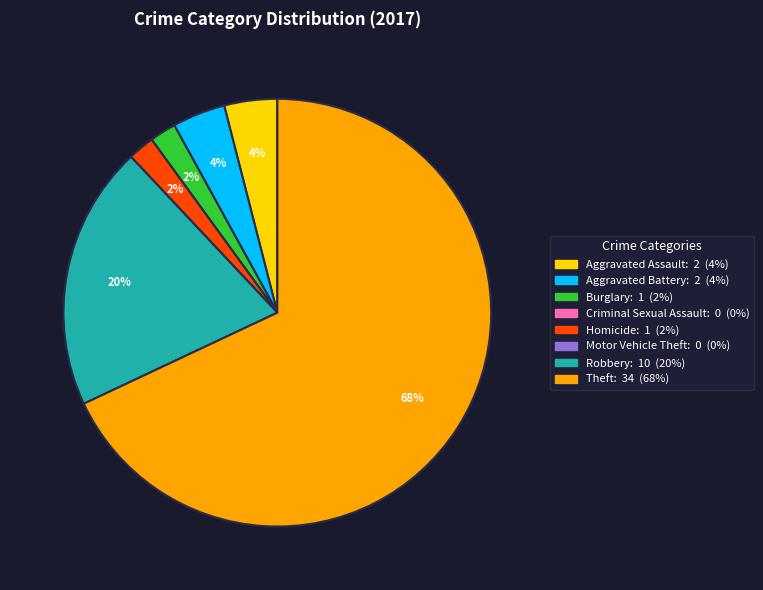

Is Homicide the majority of the pie?

No